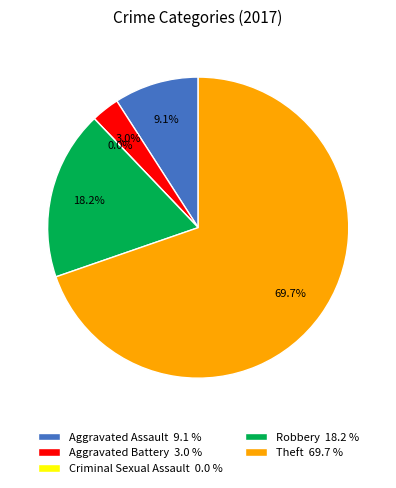

Do Robbery and Aggravated Battery together represent more than half of the pie?

No